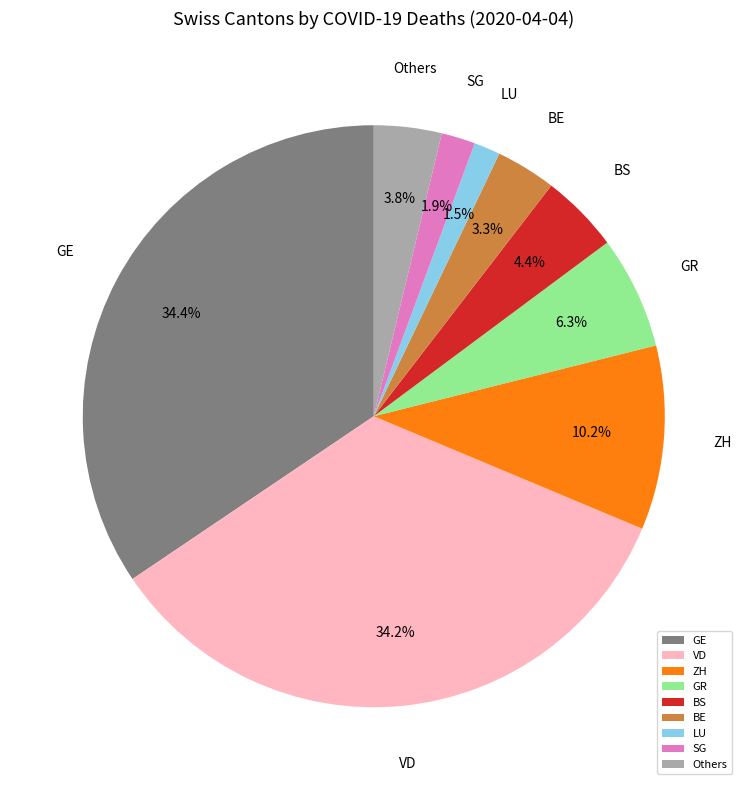

True or false: GR accounts for 1% of the total.

False